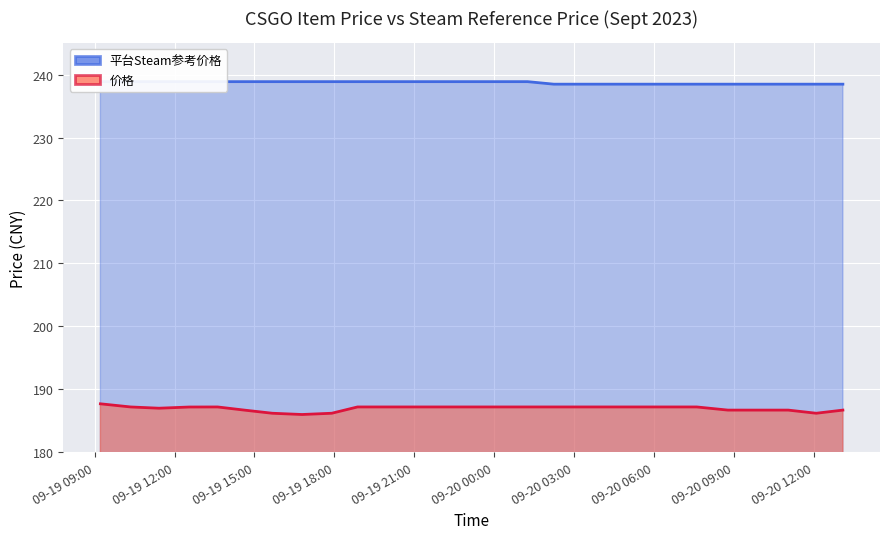

Is it true that 平台Steam参考价格 equals 238.9 at 2023-09-19 10:21?

True